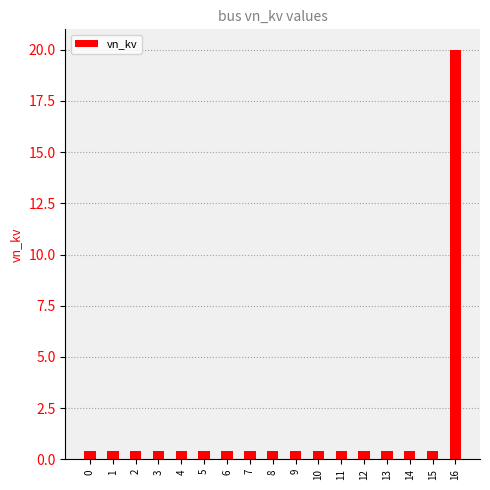

What is the average value?

1.6